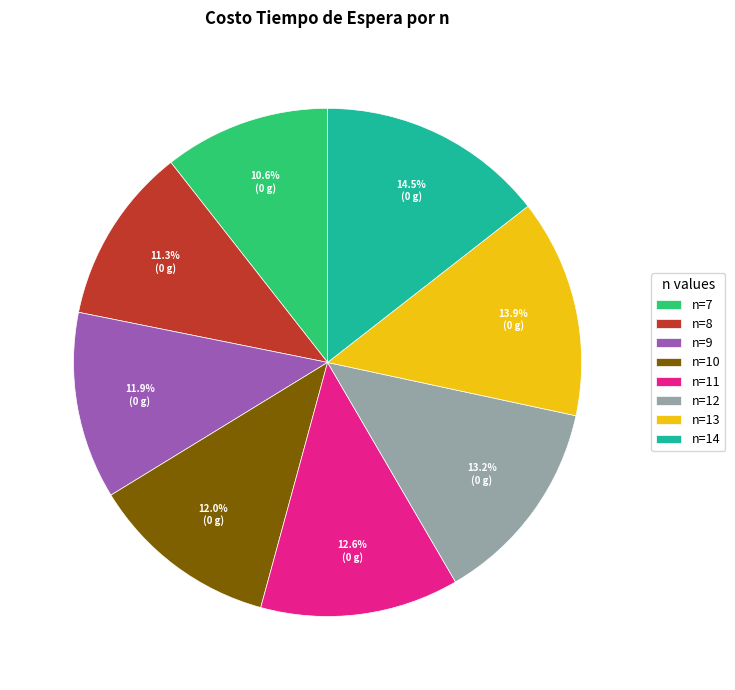

Does n=14 represent more than half of the total?

No